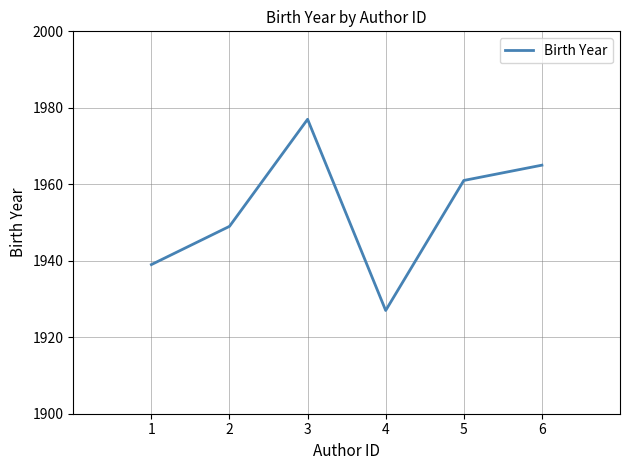

True or false: the data has more than 0 interior local peaks.

True